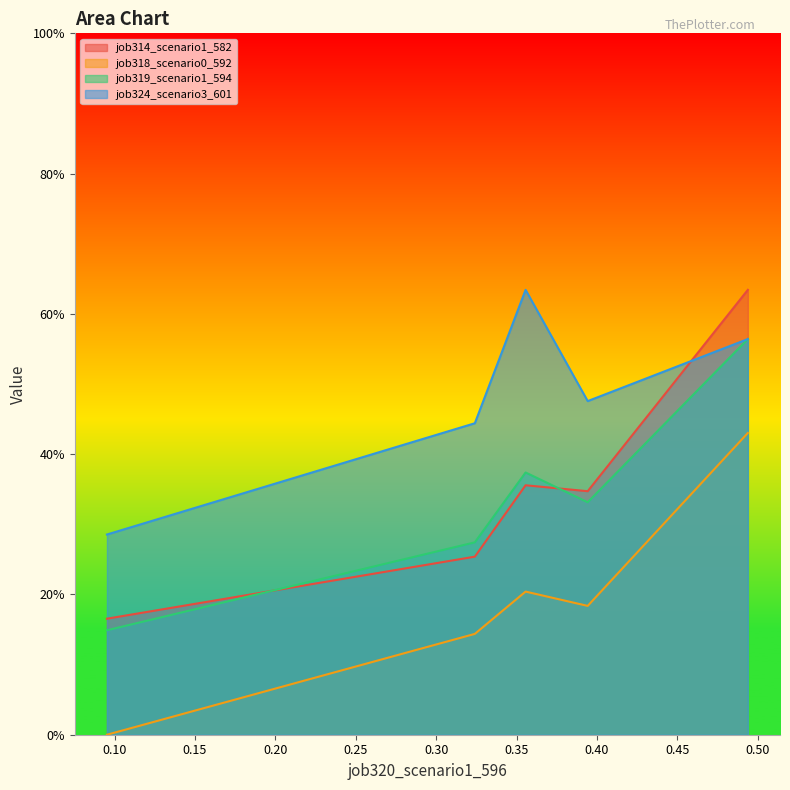

The job324_scenario3_601 series shows 0.8 at cn12. True or false?

False